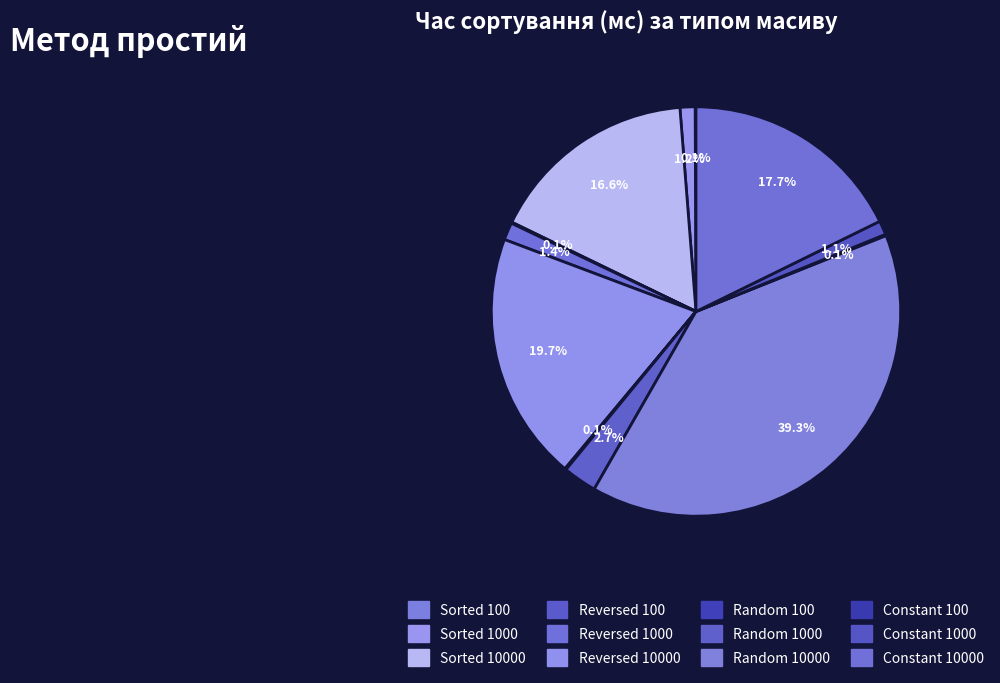

Rank the categories by value from highest to lowest.

Random 10000, Reversed 10000, Constant 10000, Sorted 10000, Random 1000, Reversed 1000, Sorted 1000, Constant 1000, Random 100, Constant 100, Reversed 100, Sorted 100